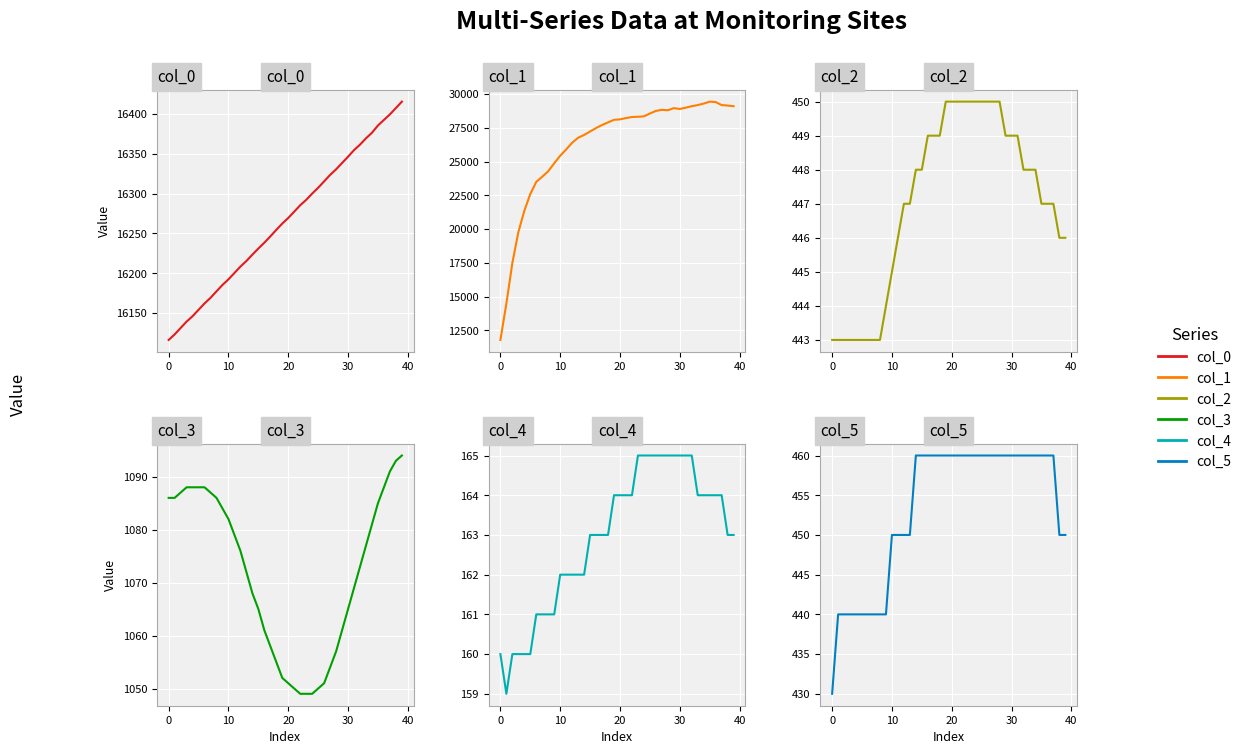

True or false: col_2 and col_1 cross at least once.

False